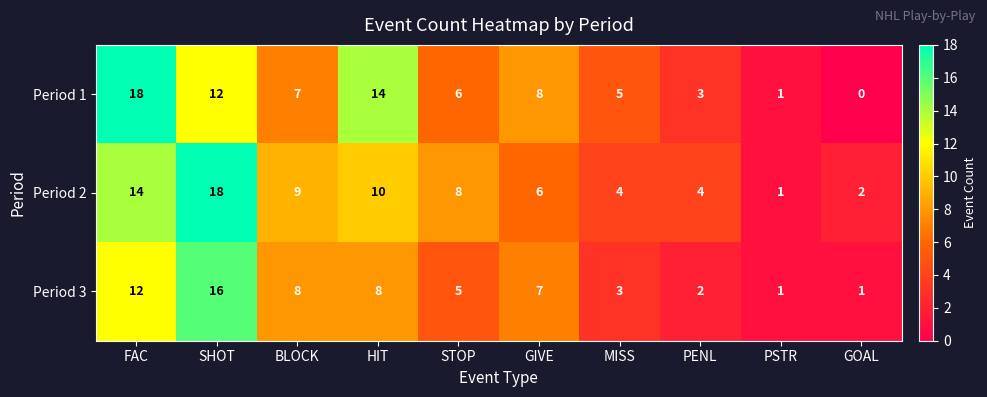

True or false: Period 1 has a value of 12 at GIVE.

False